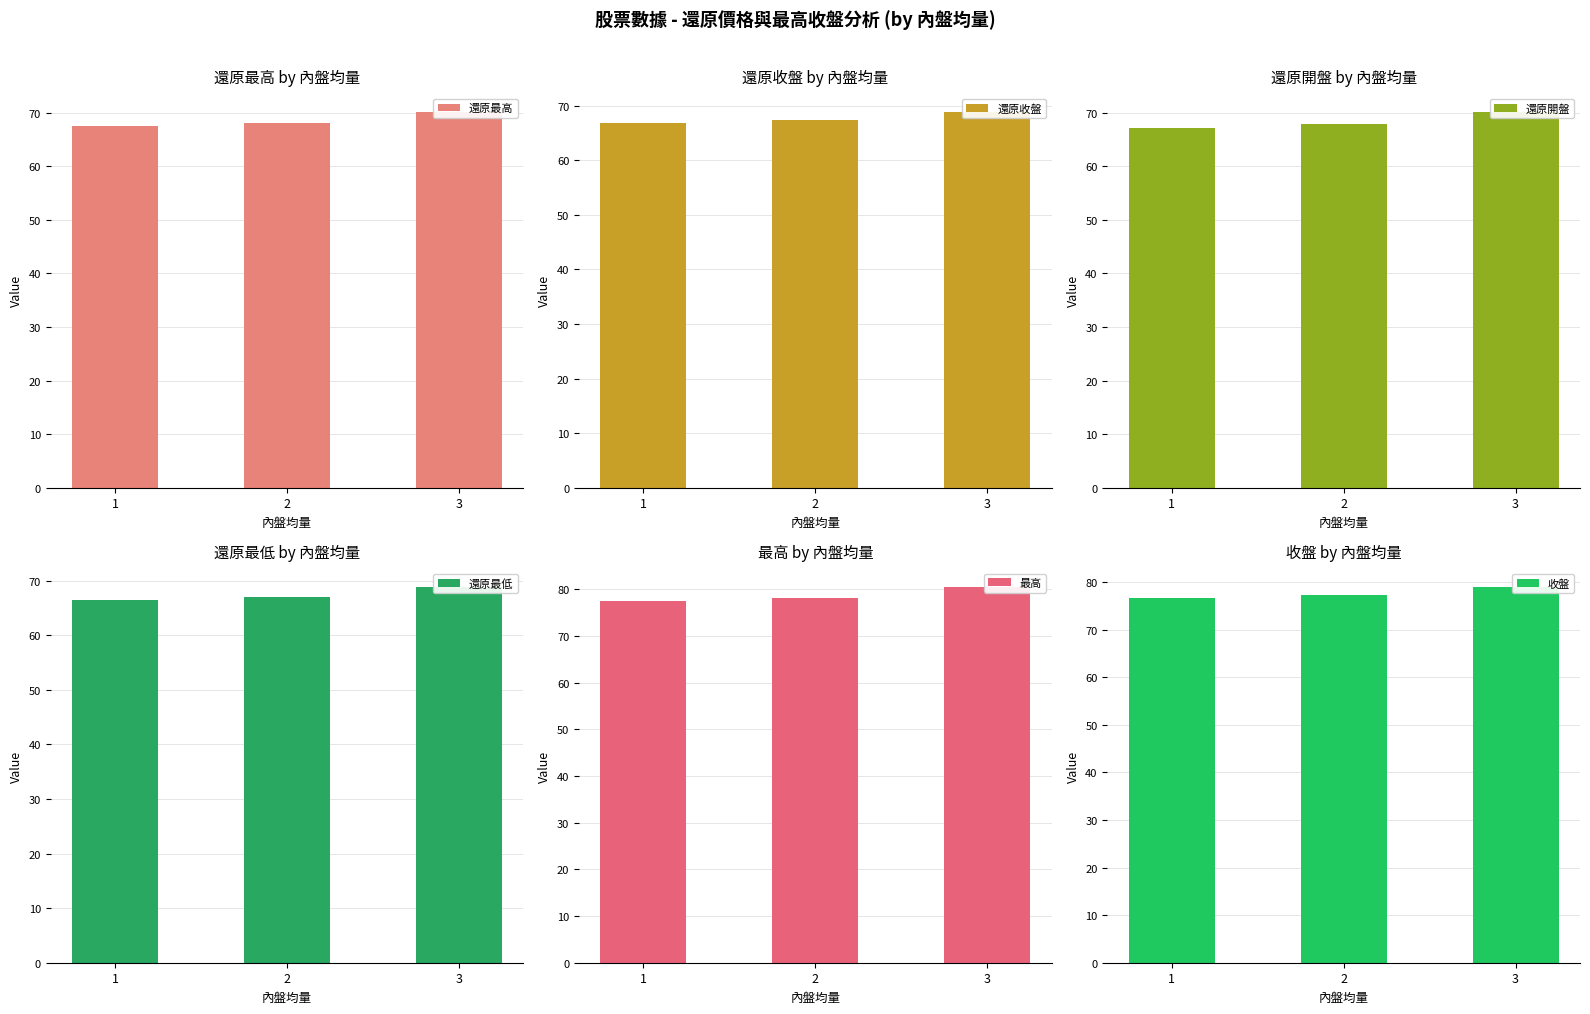

Is the value of 收盤 at 3 greater than the value of 最高 at 2?

Yes